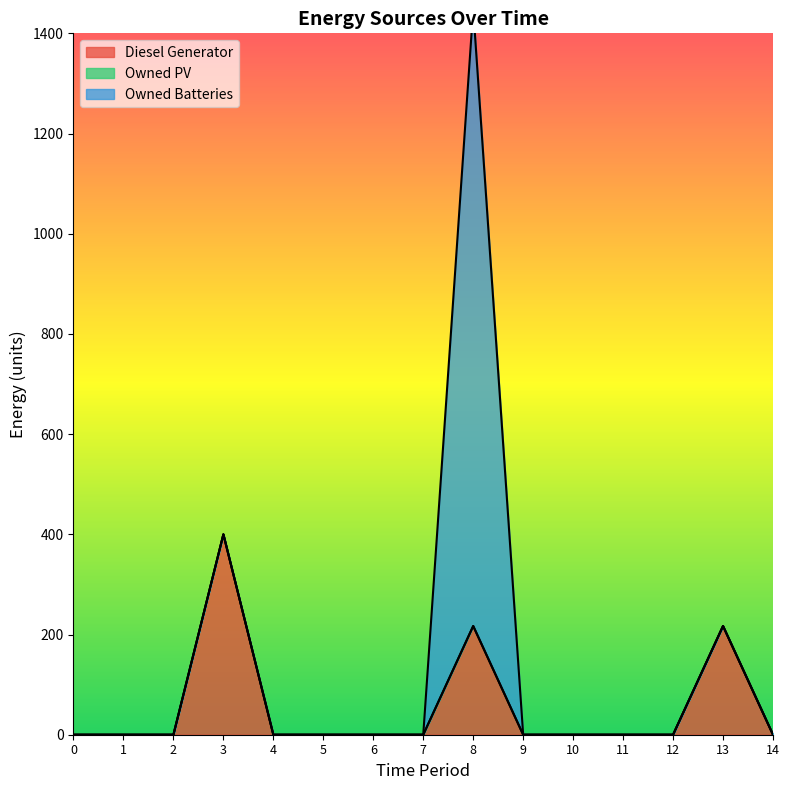

True or false: Diesel Generator has more than 0 points higher than both neighbors.

True